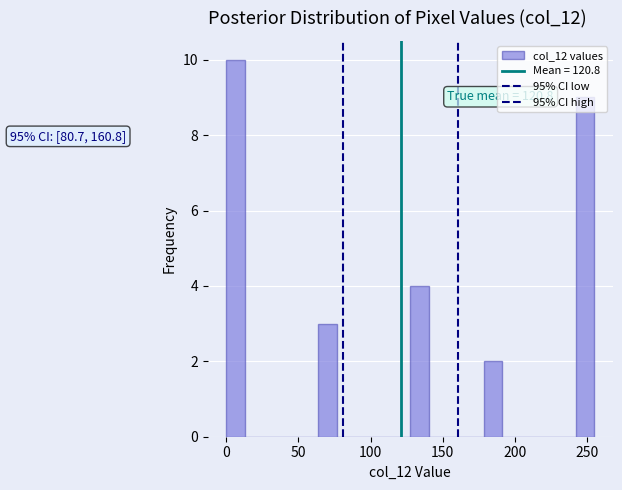

Read against the x-axis, roughly where is the centre of the tallest bar?

5